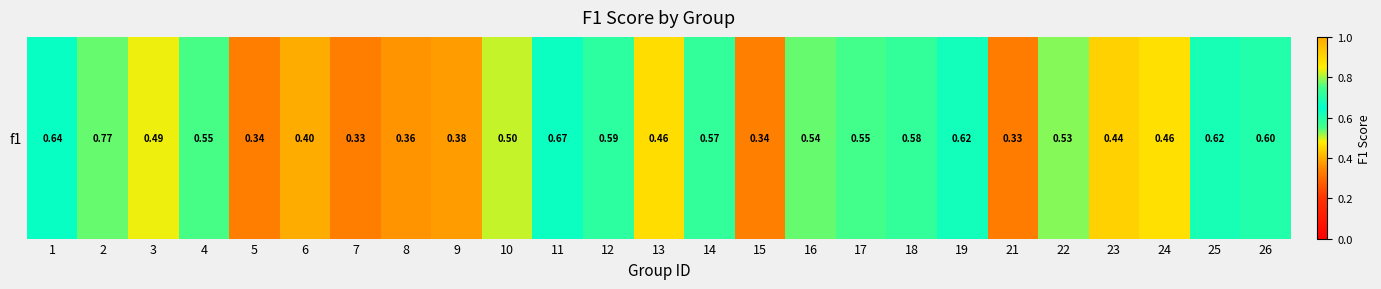

What is the difference between the maximum and minimum values?

0.4